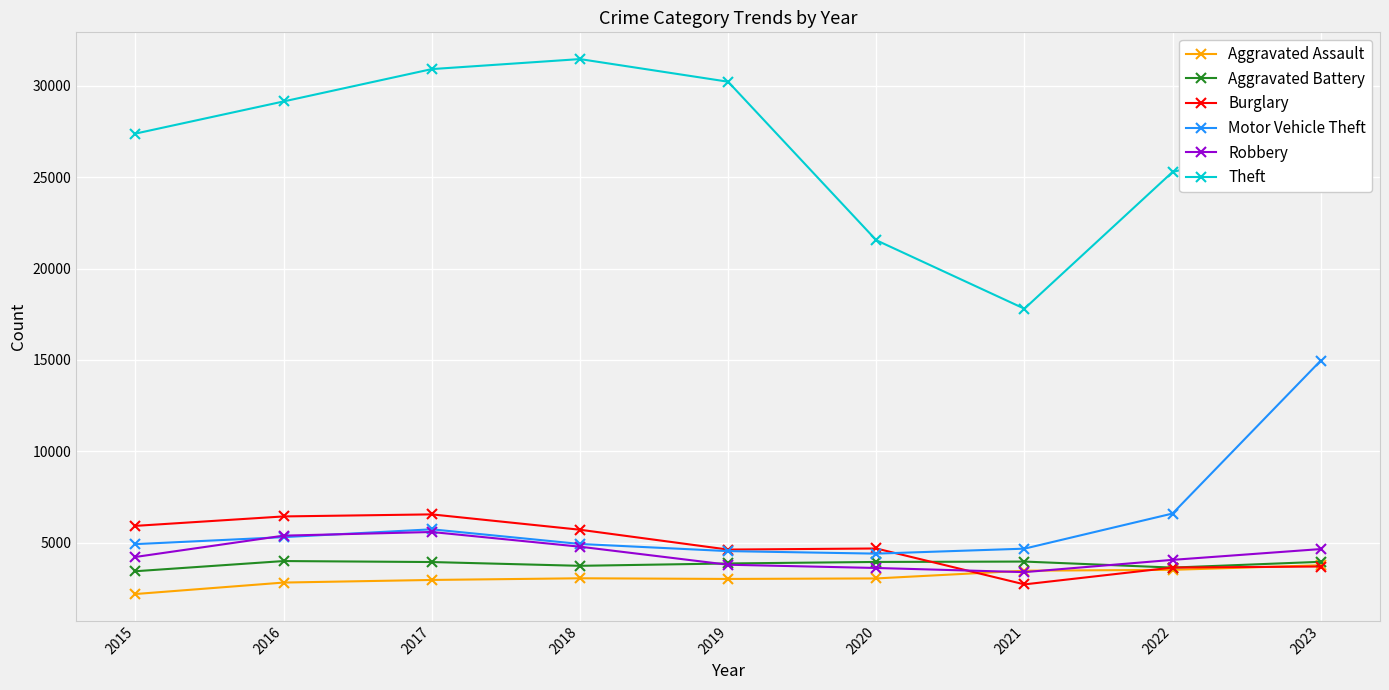

At 2015, list the series in order from largest to smallest.

Theft, Burglary, Motor Vehicle Theft, Robbery, Aggravated Battery, Aggravated Assault